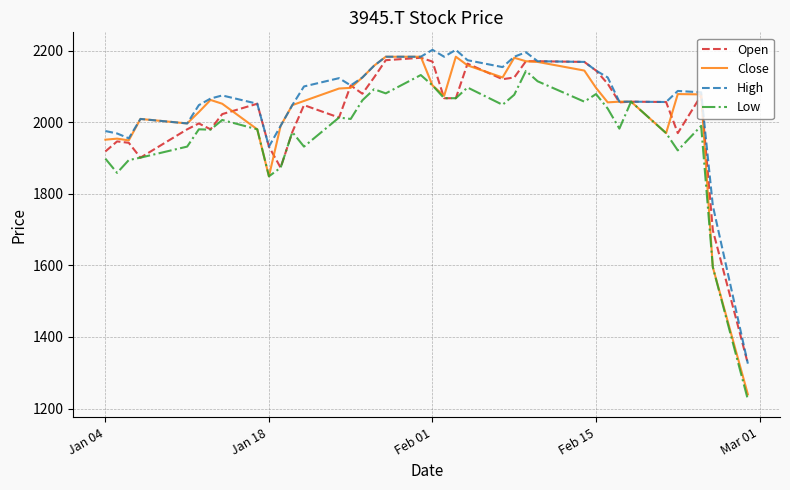

Which series has the widest spread of values?

Close